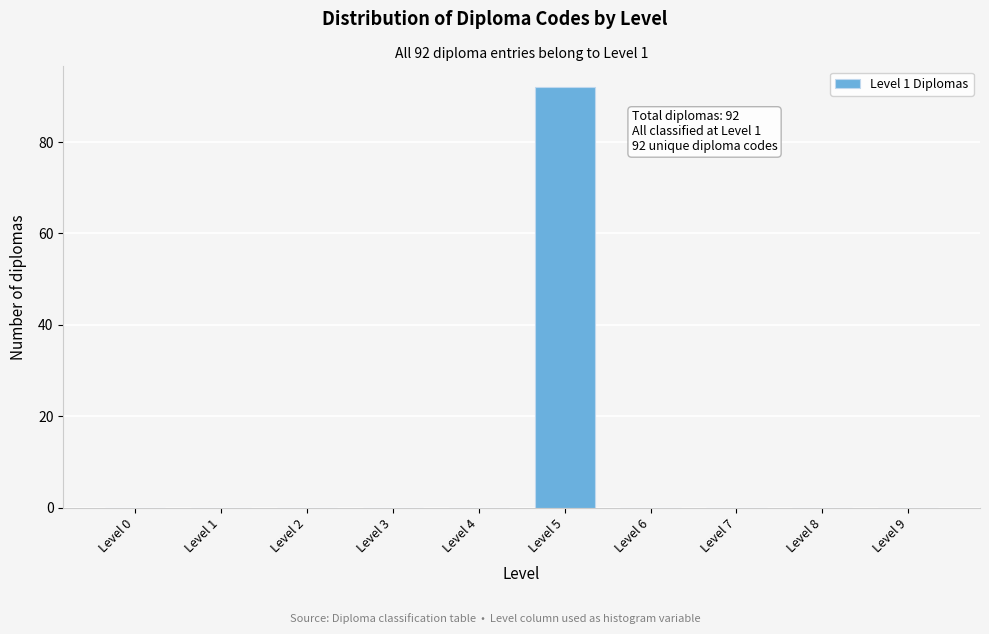

Reading right to left, extract all data points from this chart.

Level 9=0	Level 8=0	Level 7=0	Level 6=0	Level 5=92	Level 4=0	Level 3=0	Level 2=0	Level 1=0	Level 0=0